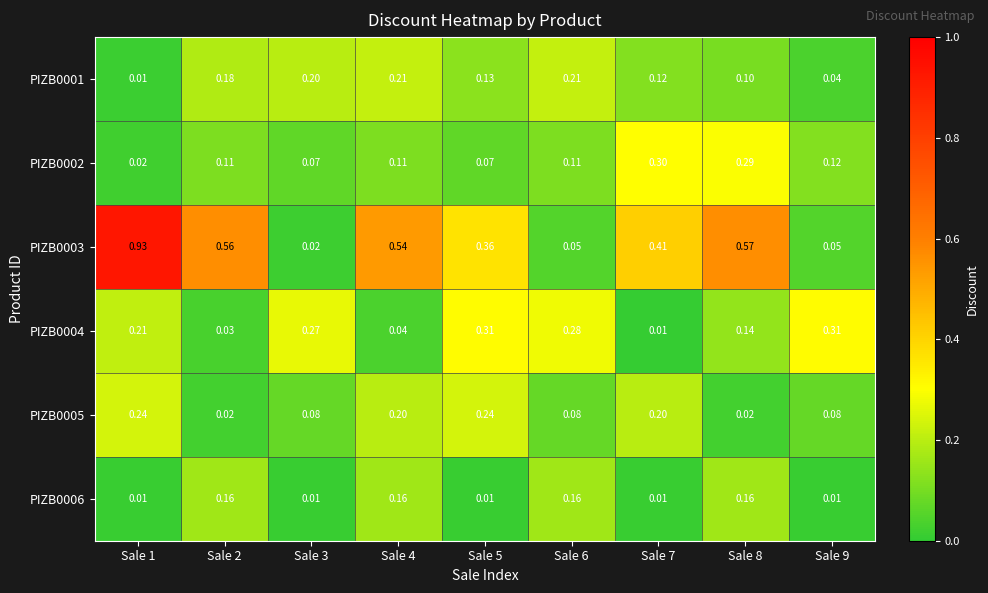

Which series has the largest range (max minus min)?

PIZB0003